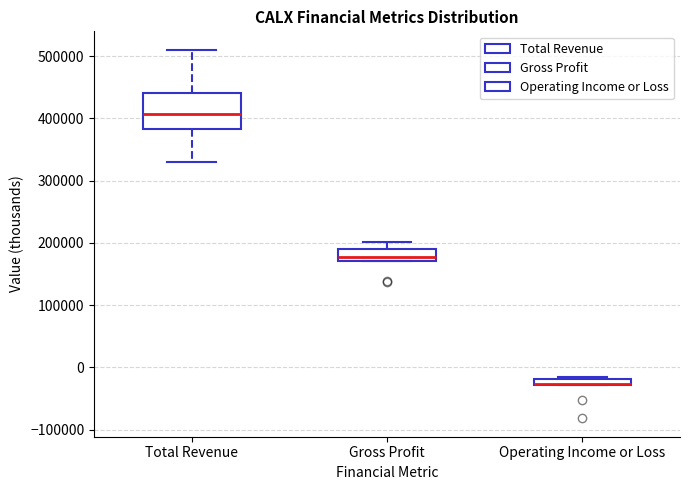

Where does the upper whisker of the box for Total Revenue end on the y-axis? The values are not printed on the chart, so give them approximately, as read against the axis.

510000